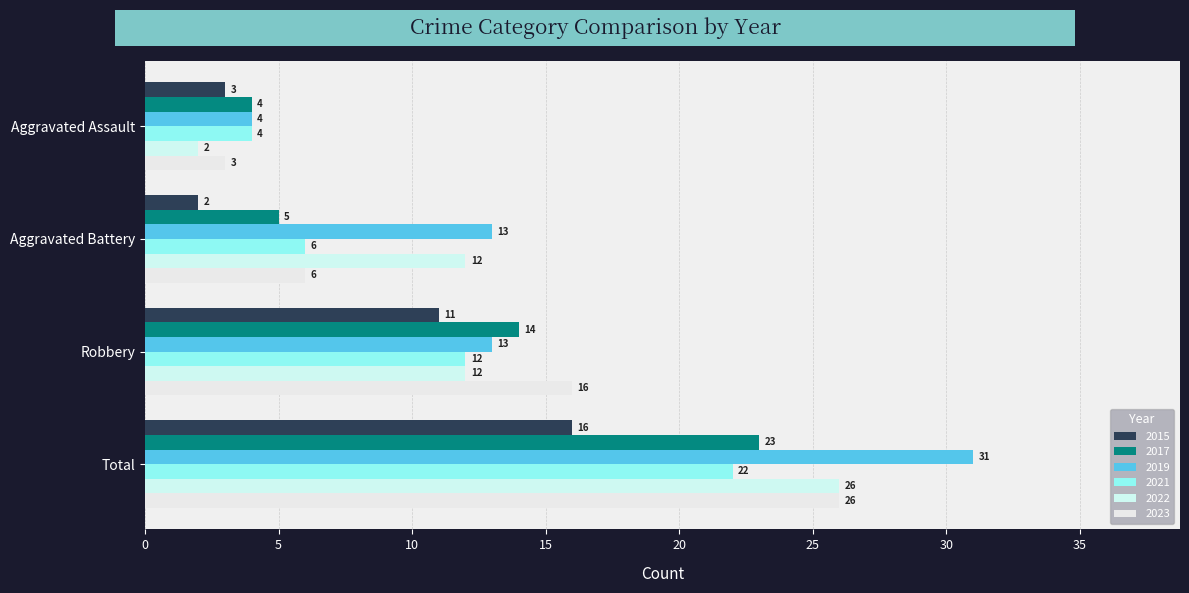

Which category has the highest value across all series?

Total